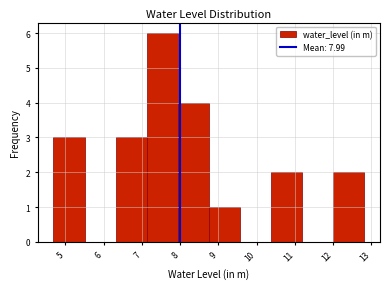

How tall is the bar that spans 6.3 to 7.1 on the x-axis? Neither the bar edges nor the heights are printed on the chart, so give them approximately, as read against the axes.

3